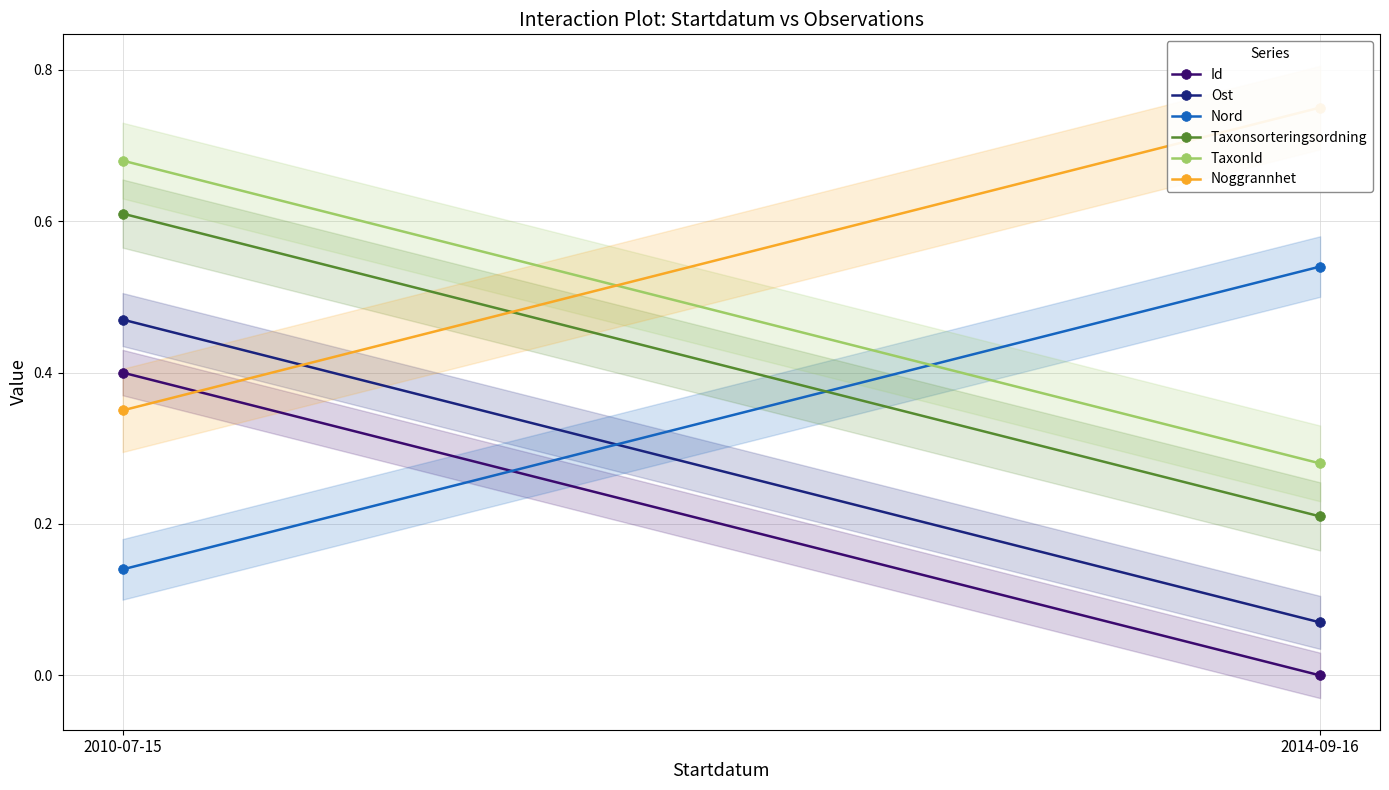

Read the Noggrannhet value at 2010-07-15.

0.4